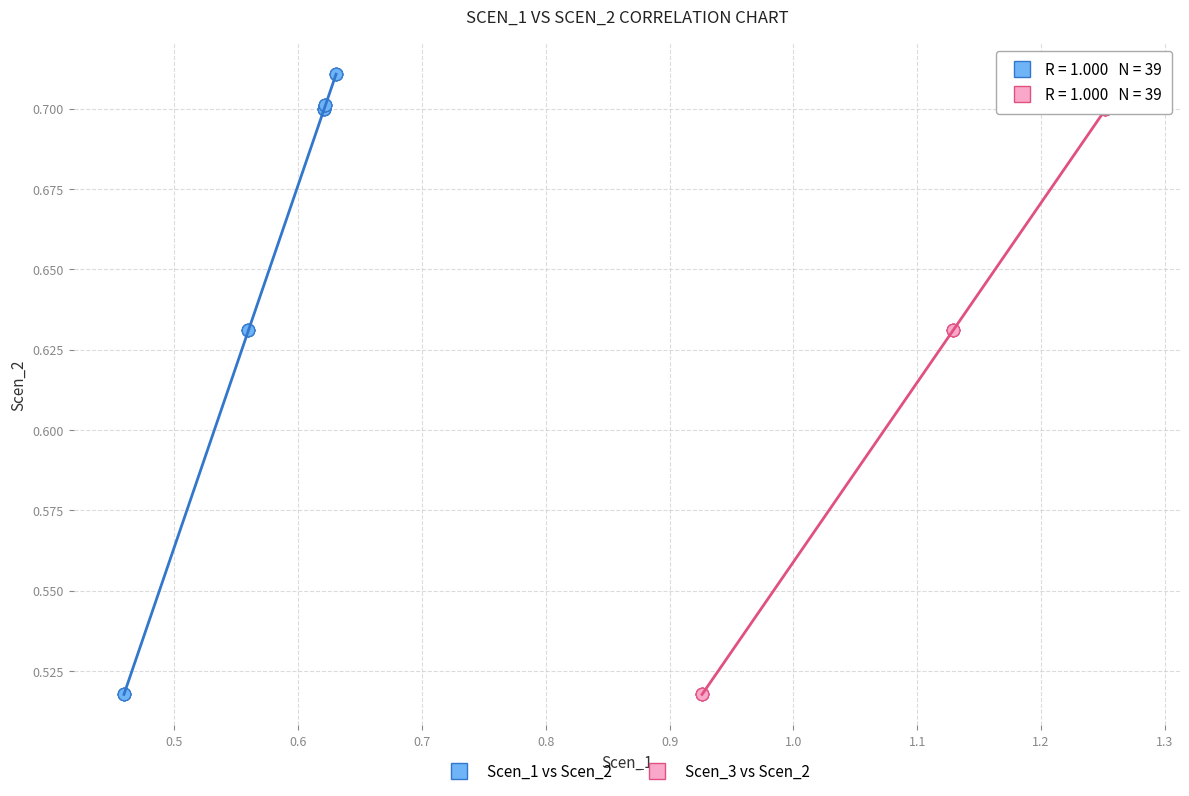

What are all the series names shown in the legend?

Scen_1 vs Scen_2, Scen_3 vs Scen_2